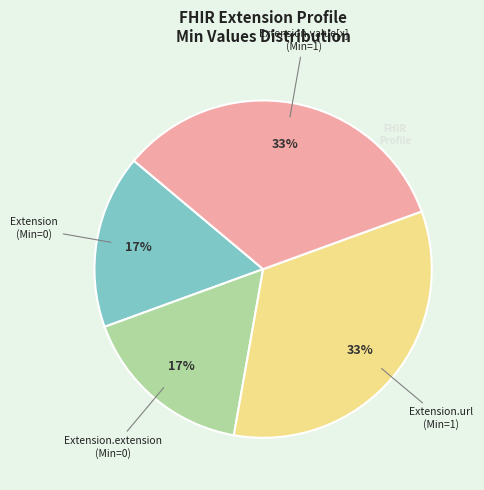

To the nearest percent, what is the average slice percentage?

25%